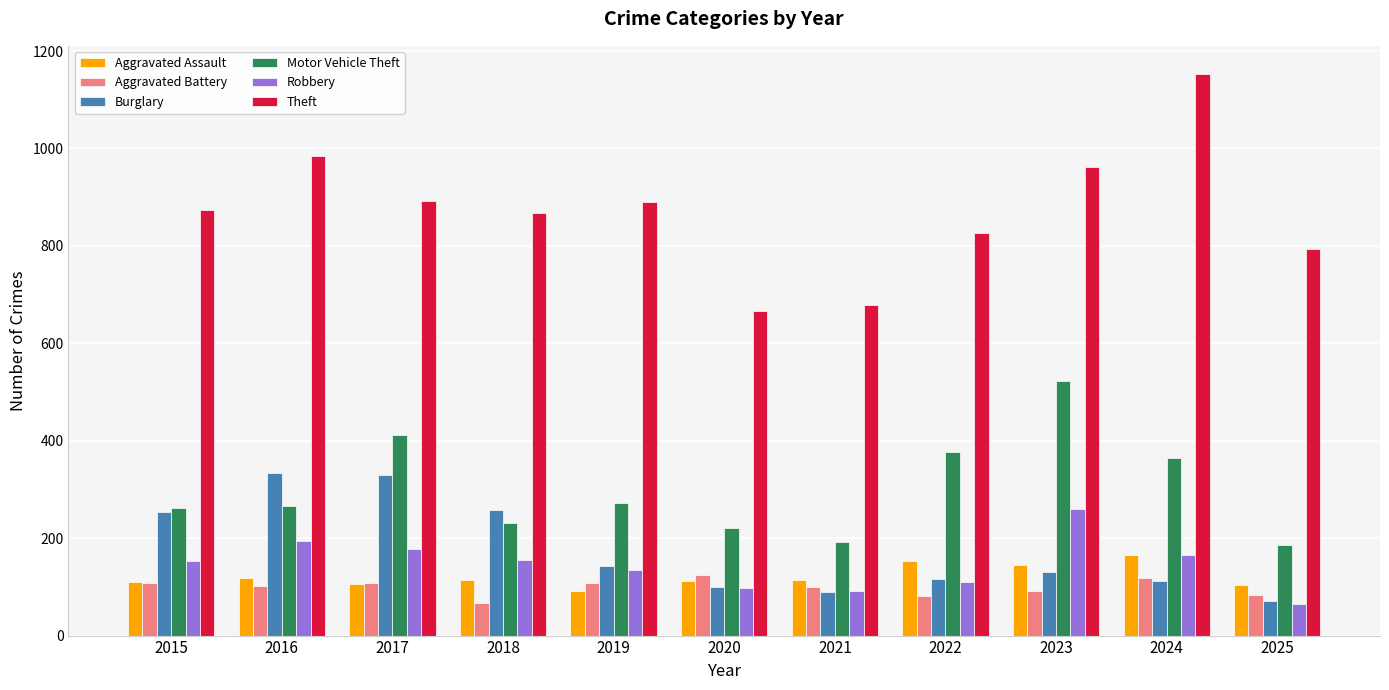

What is the spread (max minus min) of values at 2022?

746